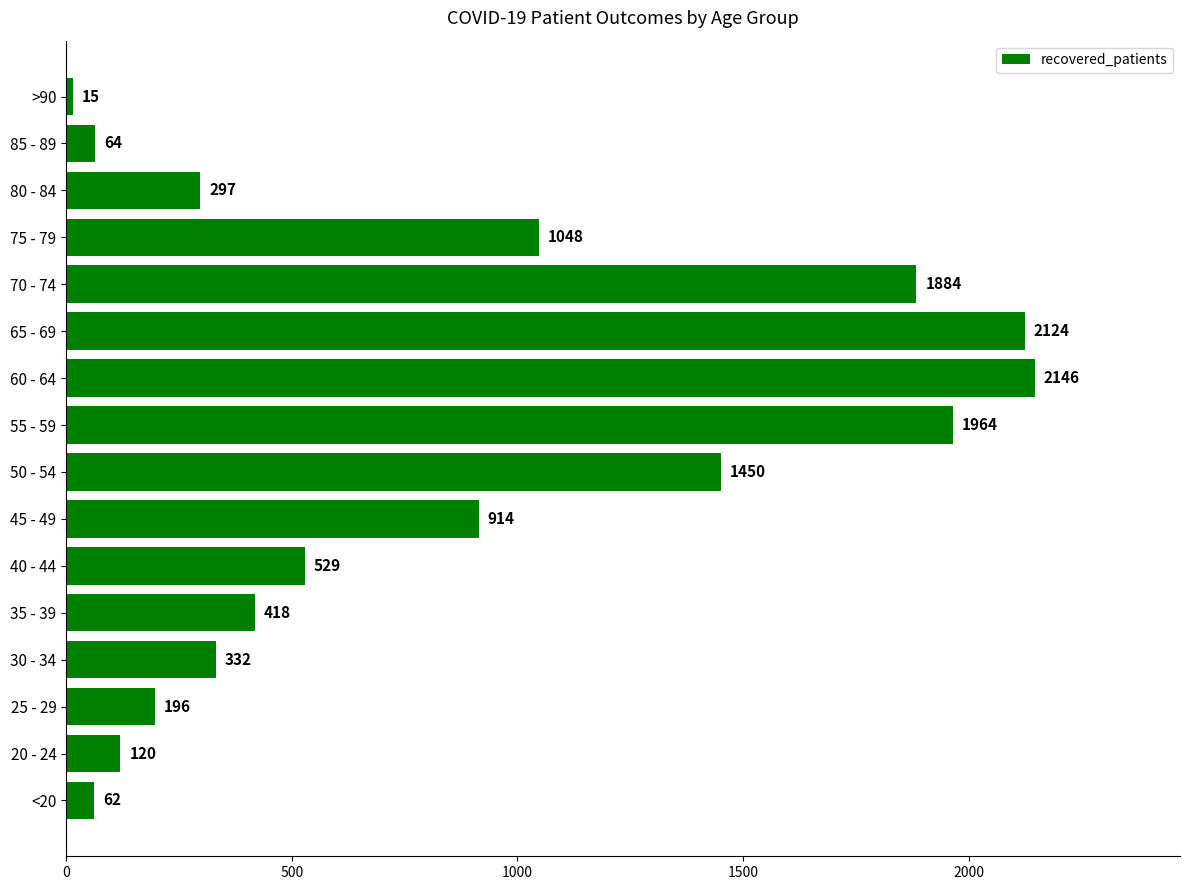

Which has a higher value, 75 - 79 or >90?

75 - 79